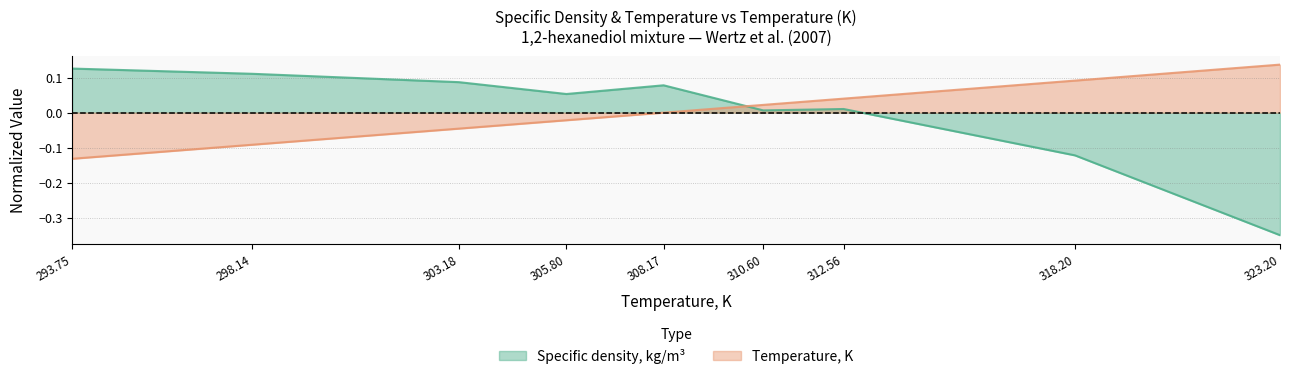

At which label is Temperature, K closest to 0?

308.17